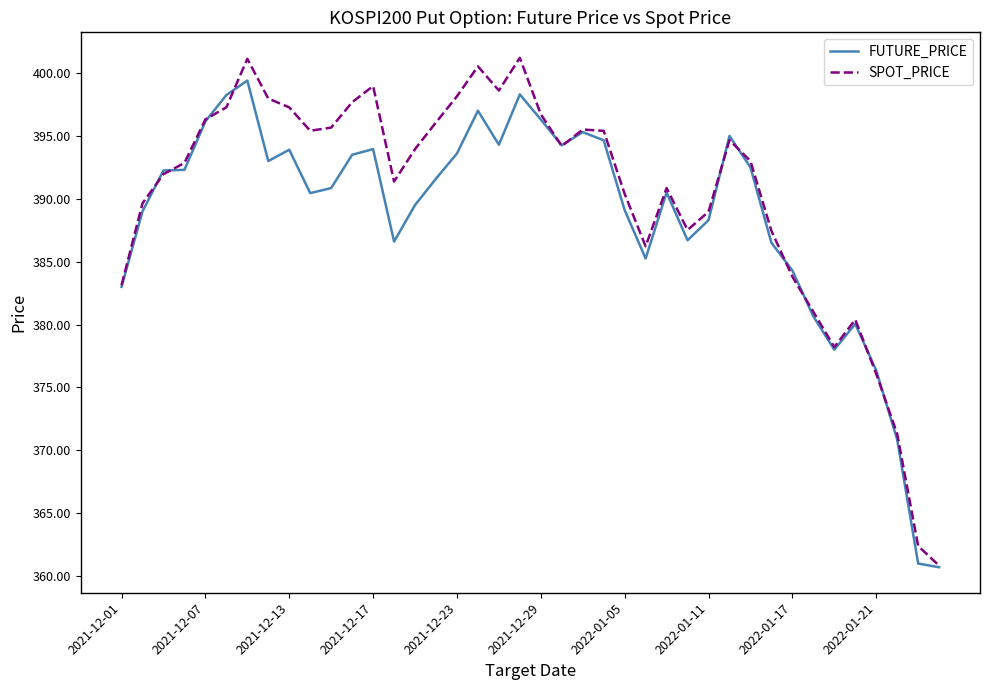

True or false: FUTURE_PRICE has more than 0 interior local peaks.

True